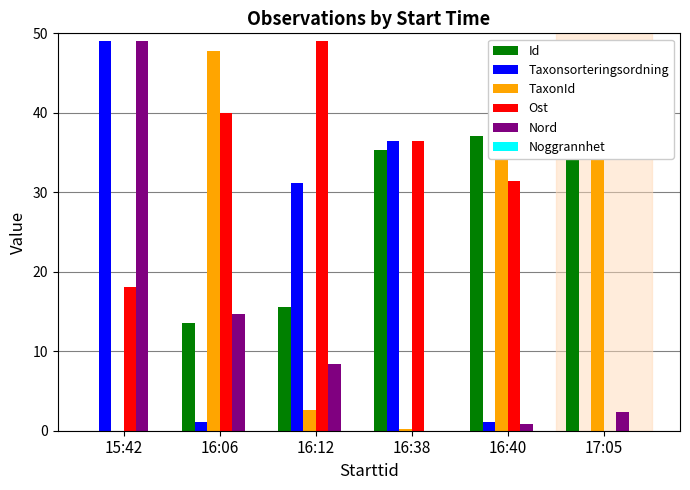

Between 16:06 and 16:38, which series saw the biggest shift?

TaxonId